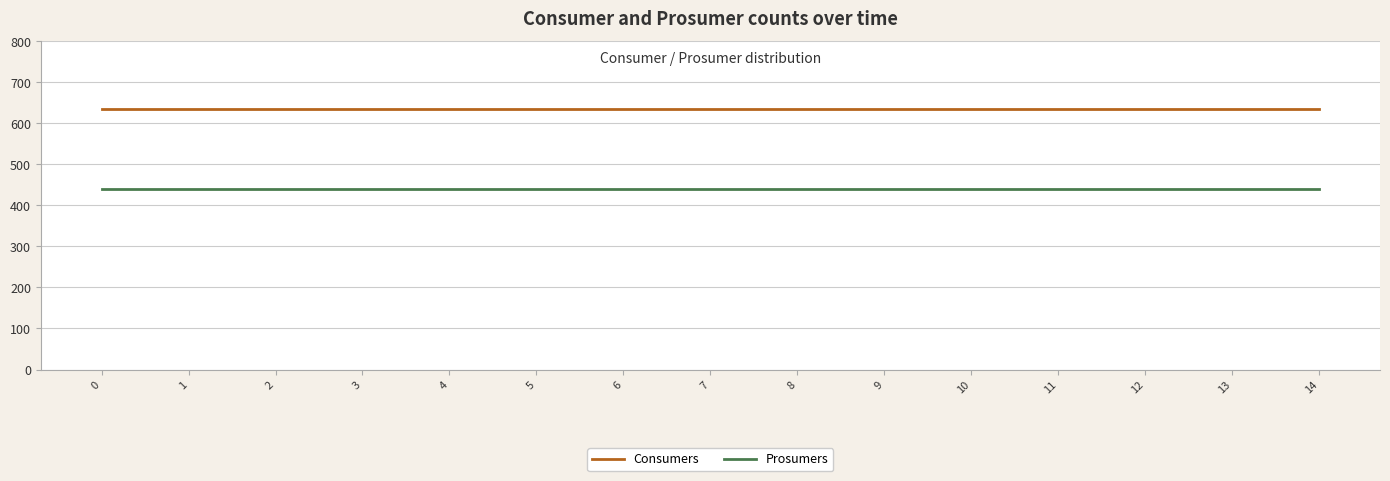

True or false: Prosumers and Consumers cross at least once.

False